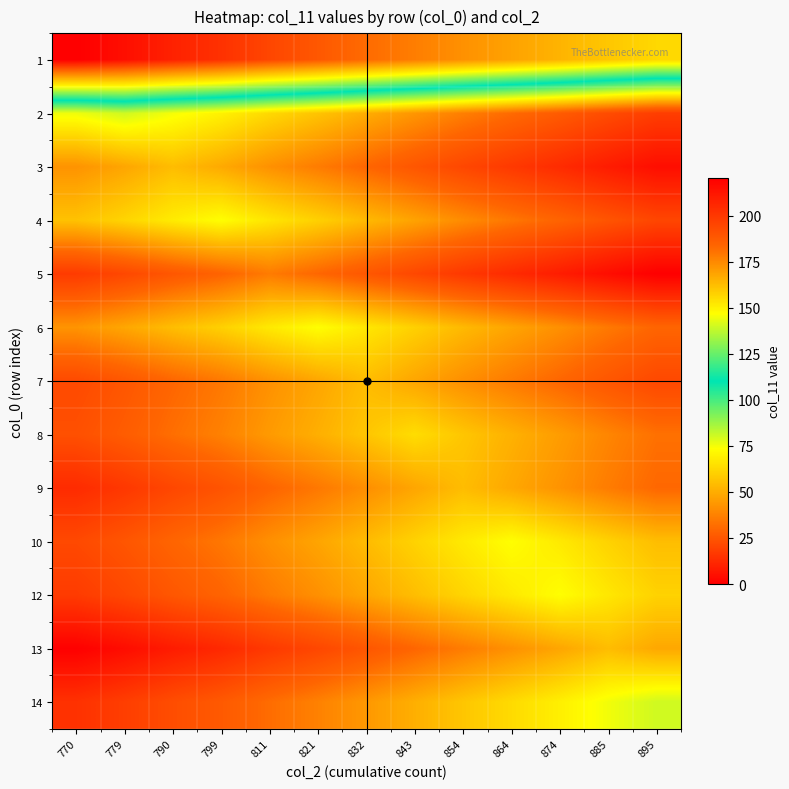

Which series has the largest total across all categories?

5